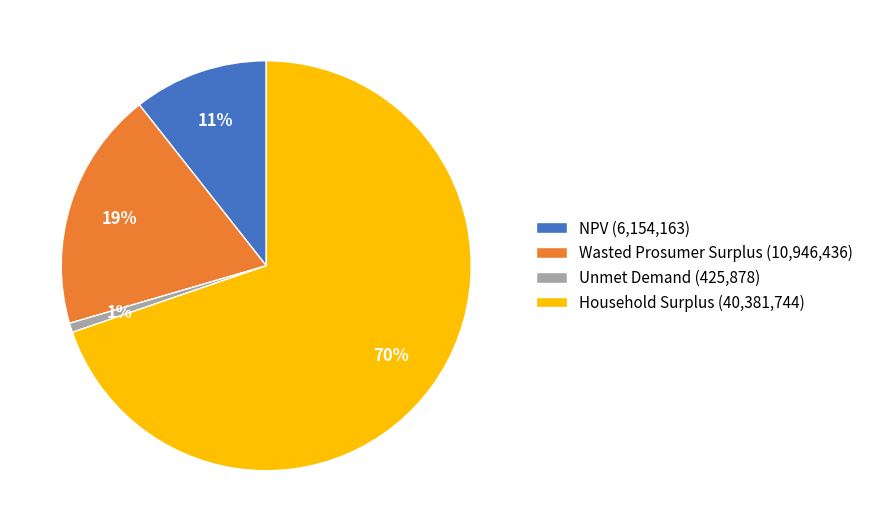

Combined, do Household Surplus and Unmet Demand account for over 50%?

Yes